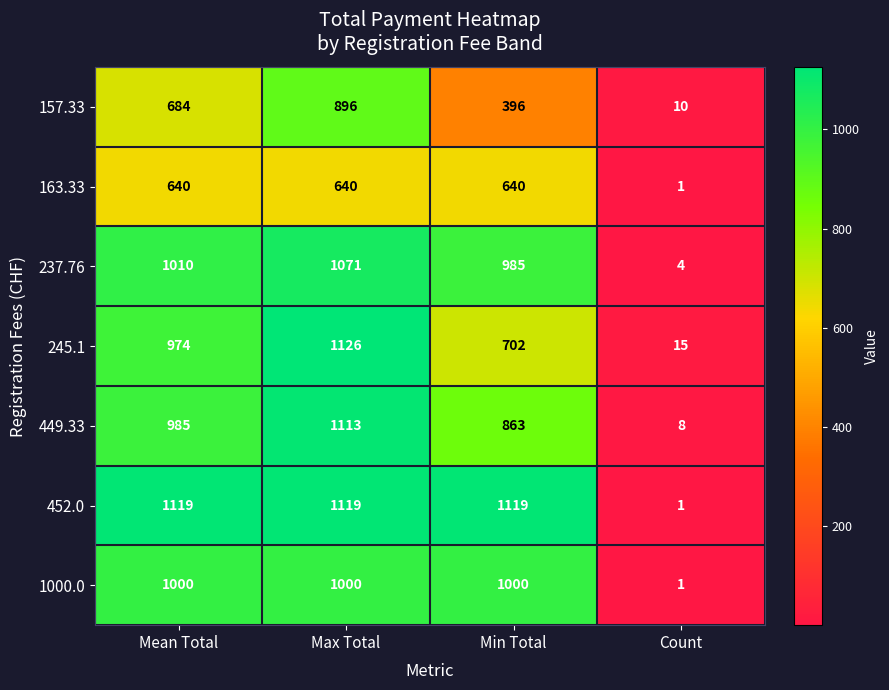

At which category is the sum across all series the highest?

Max Total